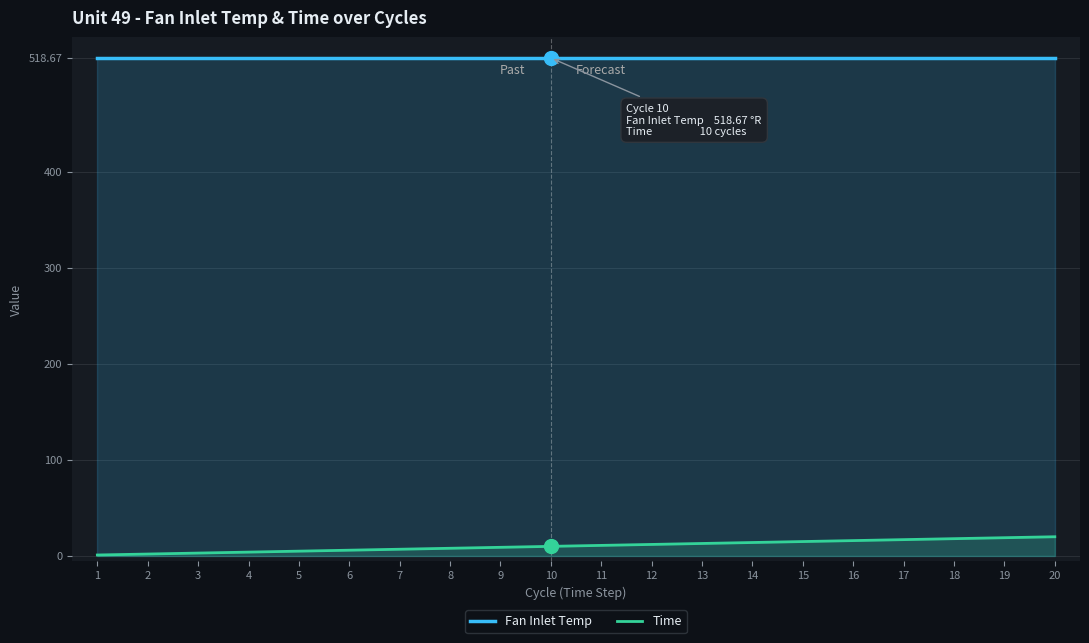

What is the greatest value displayed?

518.7